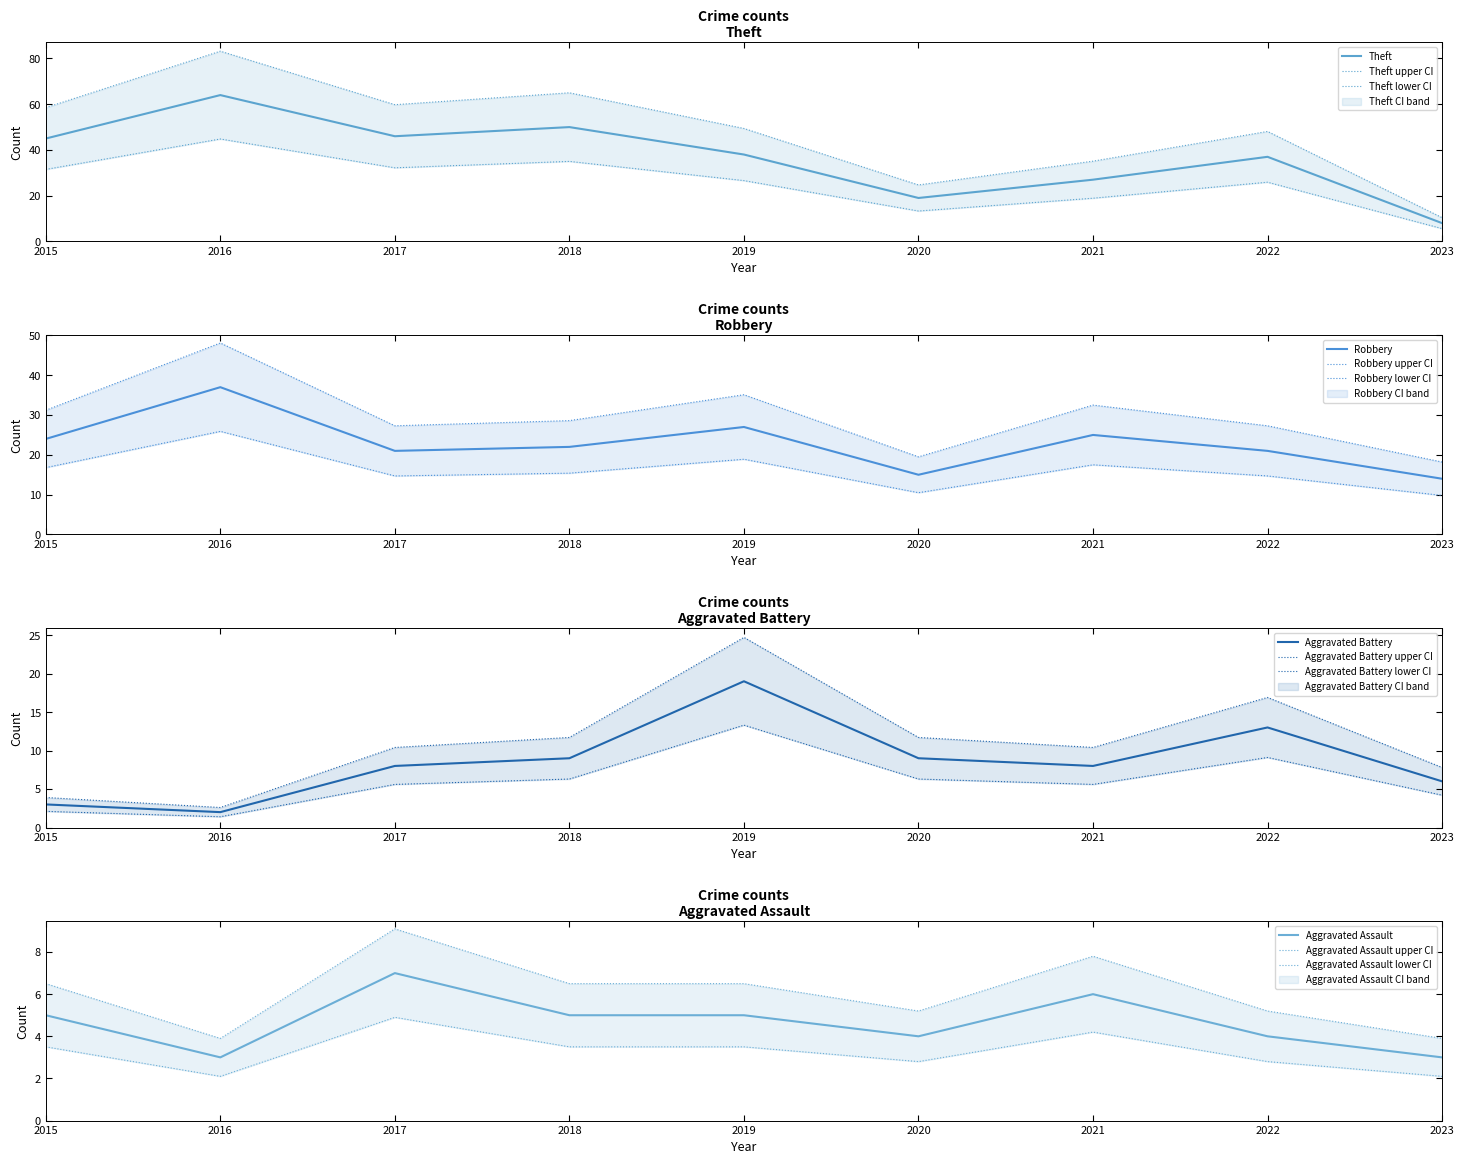

What is the value of the Robbery point at the 3rd from the left?

21.0